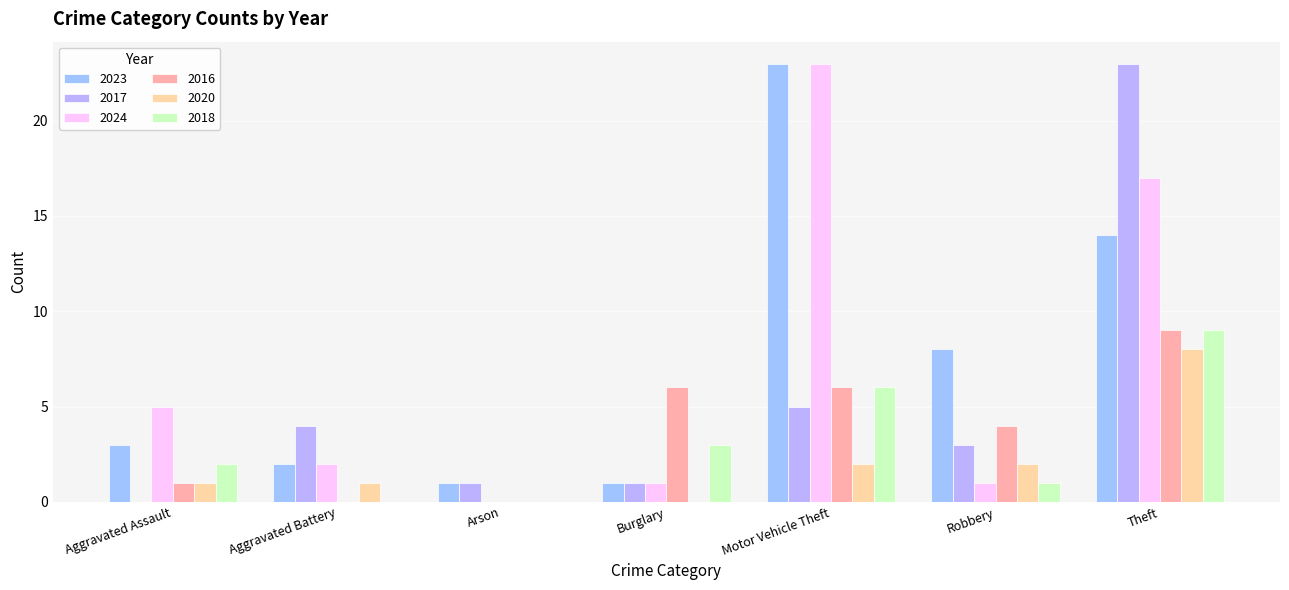

What is the difference between the highest and lowest values at Robbery?

7